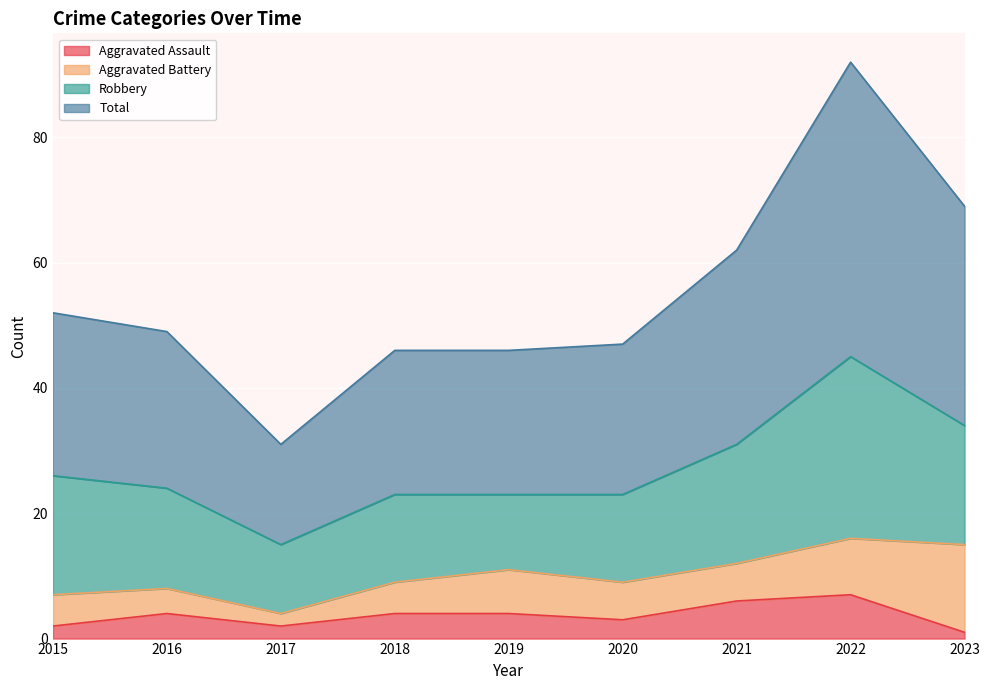

True or false: Aggravated Assault and Total intersect in this chart.

False